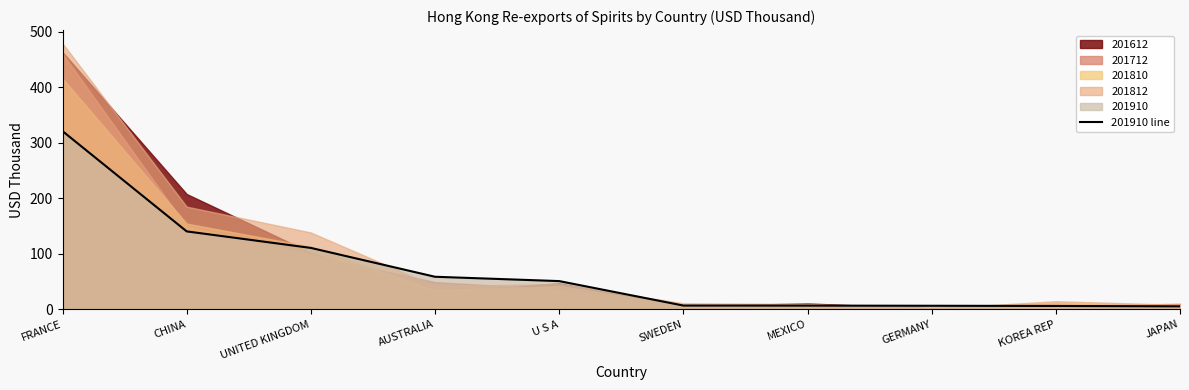

List the labels in order of value, largest first.

FRANCE, CHINA, UNITED KINGDOM, AUSTRALIA, U S A, SWEDEN, MEXICO, GERMANY, KOREA REP, JAPAN